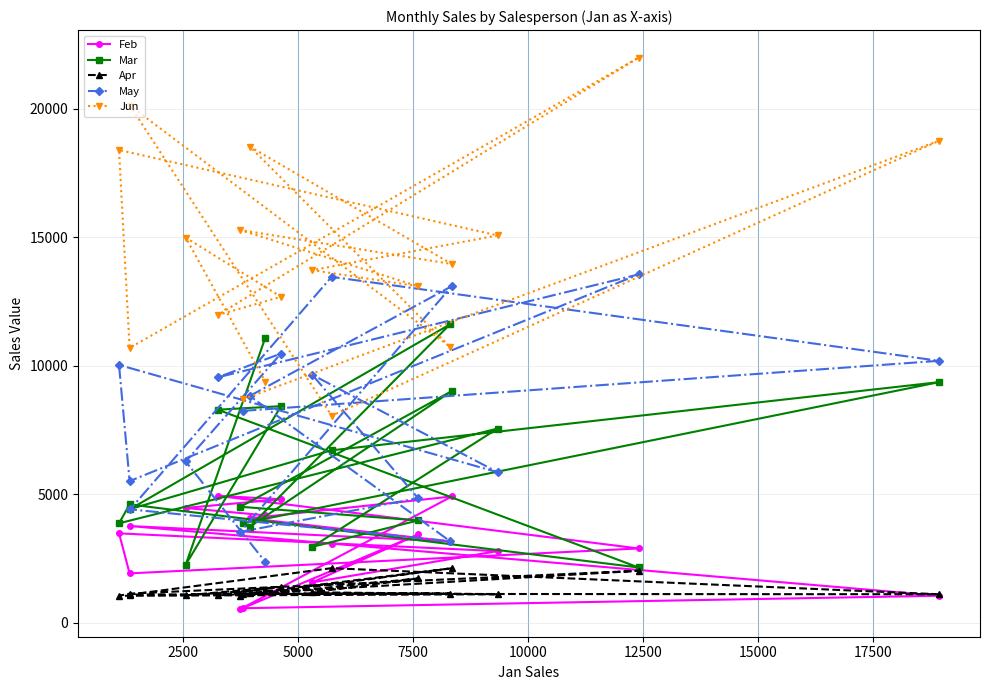

Which series has the largest range (max minus min)?

Jun